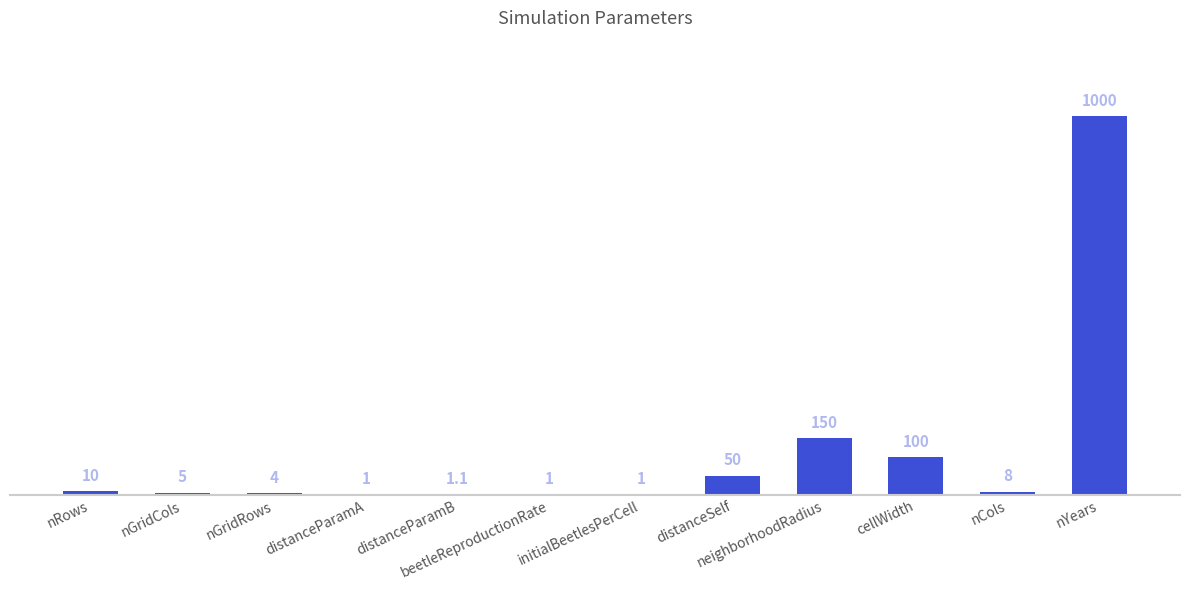

What is the maximum value shown in the chart?

1000.0